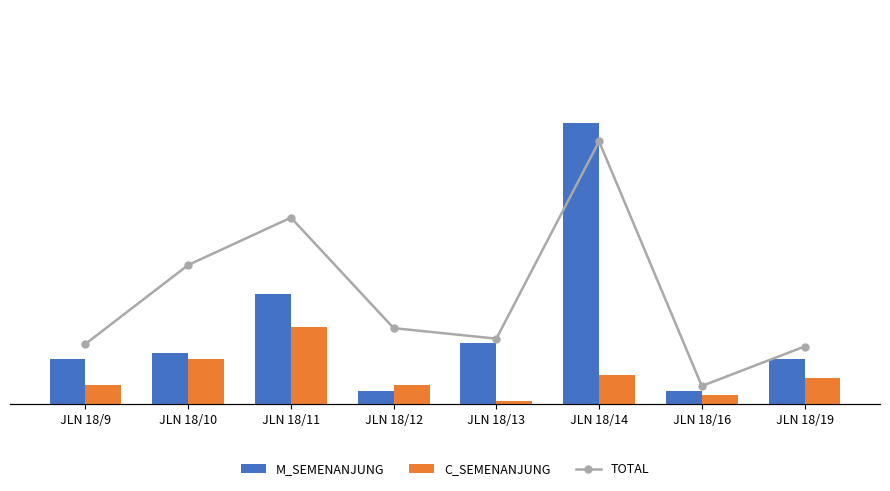

What is the difference between the total values at JLN 18/16 and JLN 18/12?

22